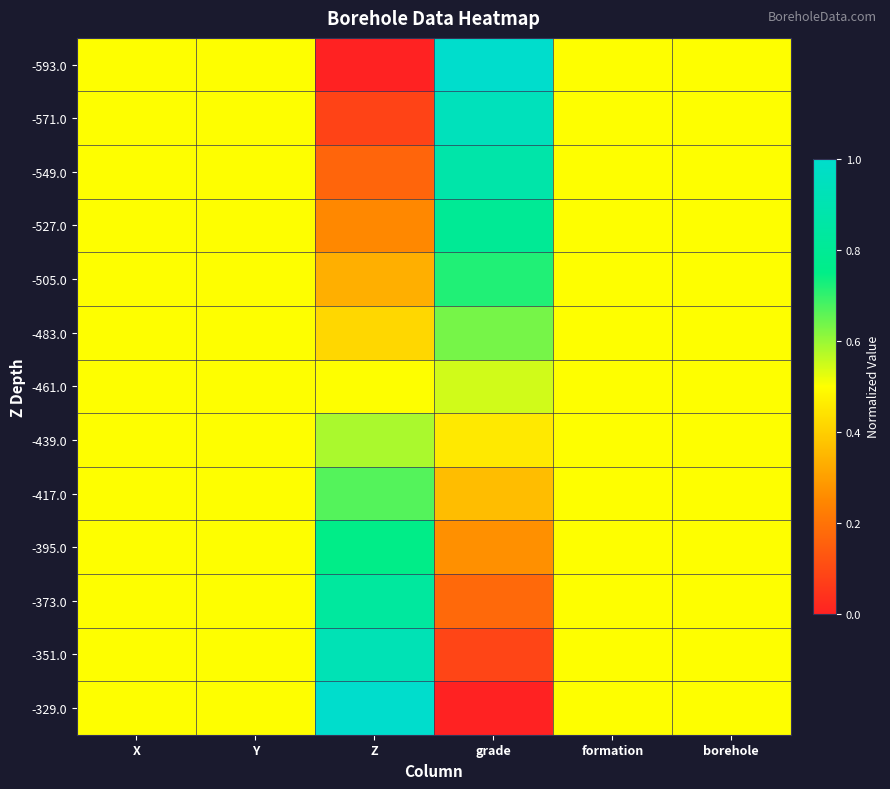

Reading left to right, extract all data points from this chart.

-593.0: X=0.5	Y=0.5	Z=0.0	grade=1.0	formation=0.5	borehole=0.5
-571.0: X=0.5	Y=0.5	Z=0.1	grade=0.9	formation=0.5	borehole=0.5
-549.0: X=0.5	Y=0.5	Z=0.2	grade=0.9	formation=0.5	borehole=0.5
-527.0: X=0.5	Y=0.5	Z=0.2	grade=0.8	formation=0.5	borehole=0.5
-505.0: X=0.5	Y=0.5	Z=0.3	grade=0.7	formation=0.5	borehole=0.5
-483.0: X=0.5	Y=0.5	Z=0.4	grade=0.6	formation=0.5	borehole=0.5
-461.0: X=0.5	Y=0.5	Z=0.5	grade=0.5	formation=0.5	borehole=0.5
-439.0: X=0.5	Y=0.5	Z=0.6	grade=0.5	formation=0.5	borehole=0.5
-417.0: X=0.5	Y=0.5	Z=0.7	grade=0.4	formation=0.5	borehole=0.5
-395.0: X=0.5	Y=0.5	Z=0.8	grade=0.3	formation=0.5	borehole=0.5
-373.0: X=0.5	Y=0.5	Z=0.8	grade=0.2	formation=0.5	borehole=0.5
-351.0: X=0.5	Y=0.5	Z=0.9	grade=0.1	formation=0.5	borehole=0.5
-329.0: X=0.5	Y=0.5	Z=1.0	grade=0.0	formation=0.5	borehole=0.5